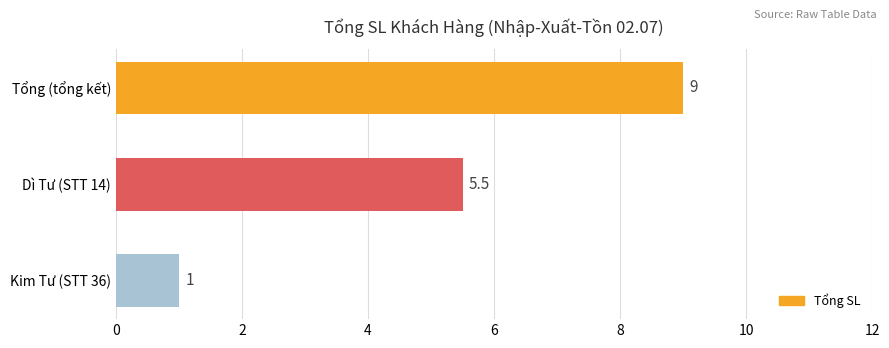

Between Dì Tư (STT 14) and Kim Tư (STT 36), which is larger?

Dì Tư (STT 14)